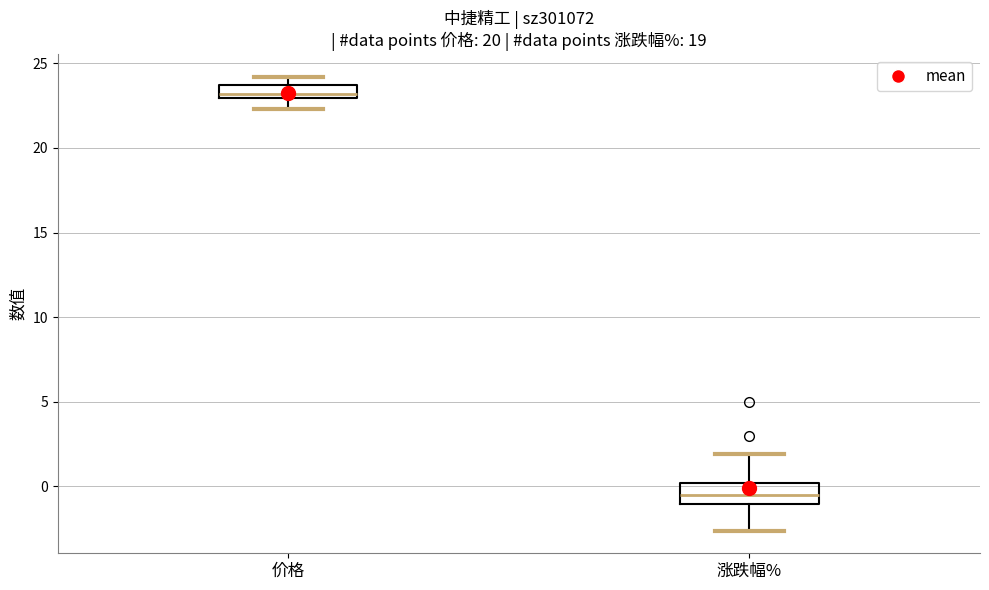

Where is the upper edge of the box for 涨跌幅% on the y-axis? The values are not printed on the chart, so give them approximately, as read against the axis.

0.0